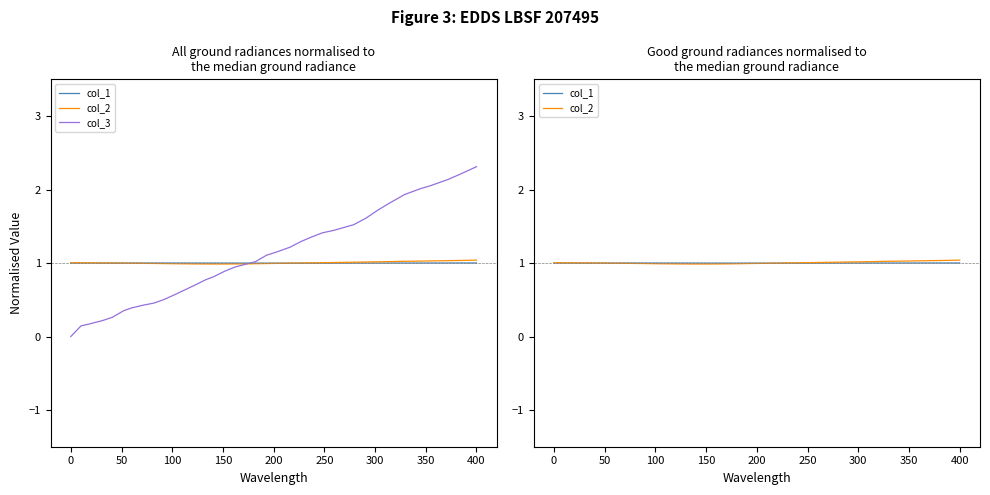

What is the difference between the maximum and minimum values in the col_3 series?

2.3